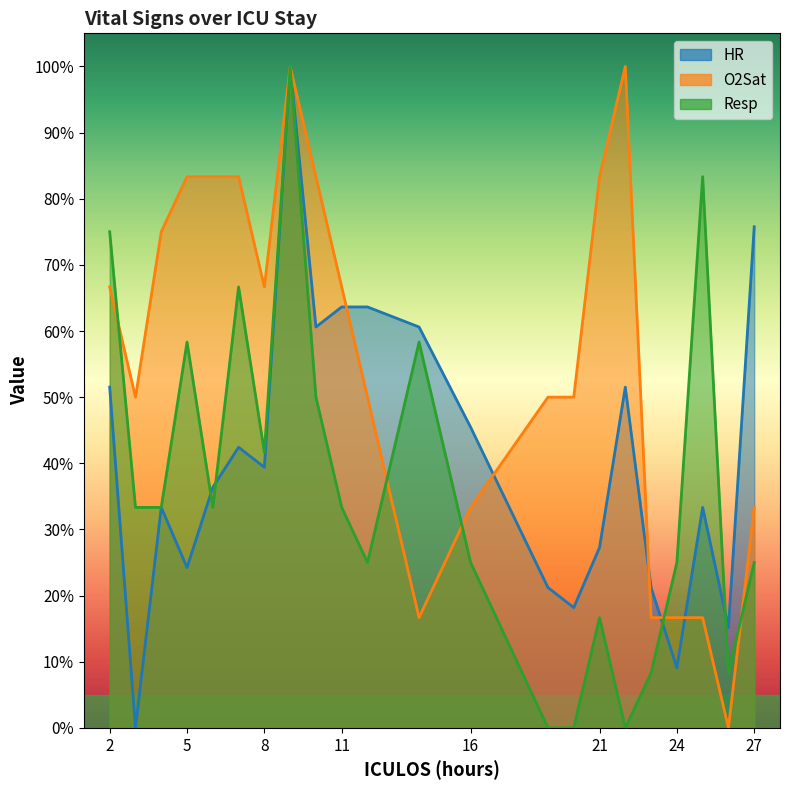

What value does the O2Sat series have at 5?

83.3